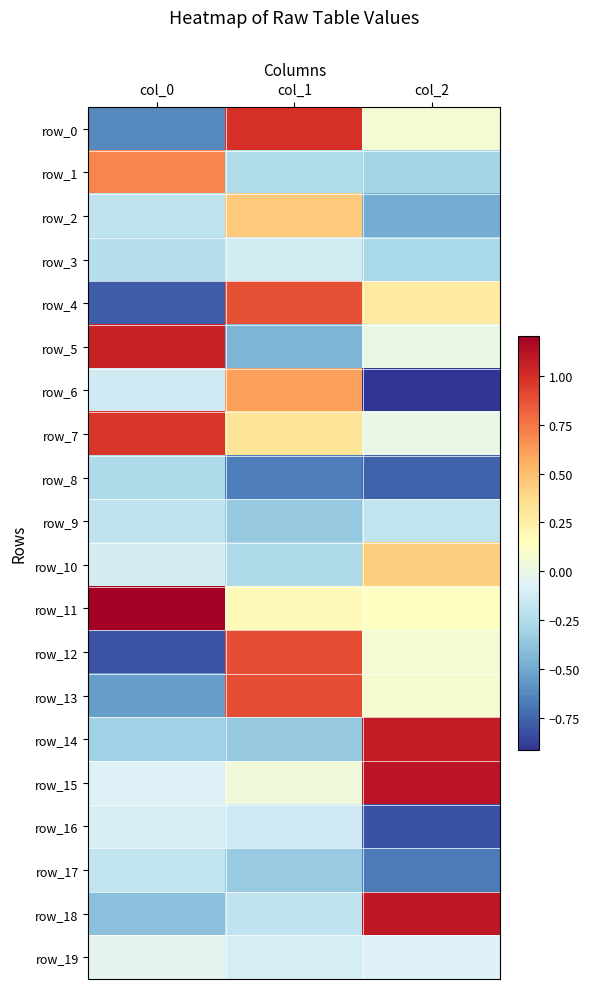

At which category is the sum across all series the highest?

col_1